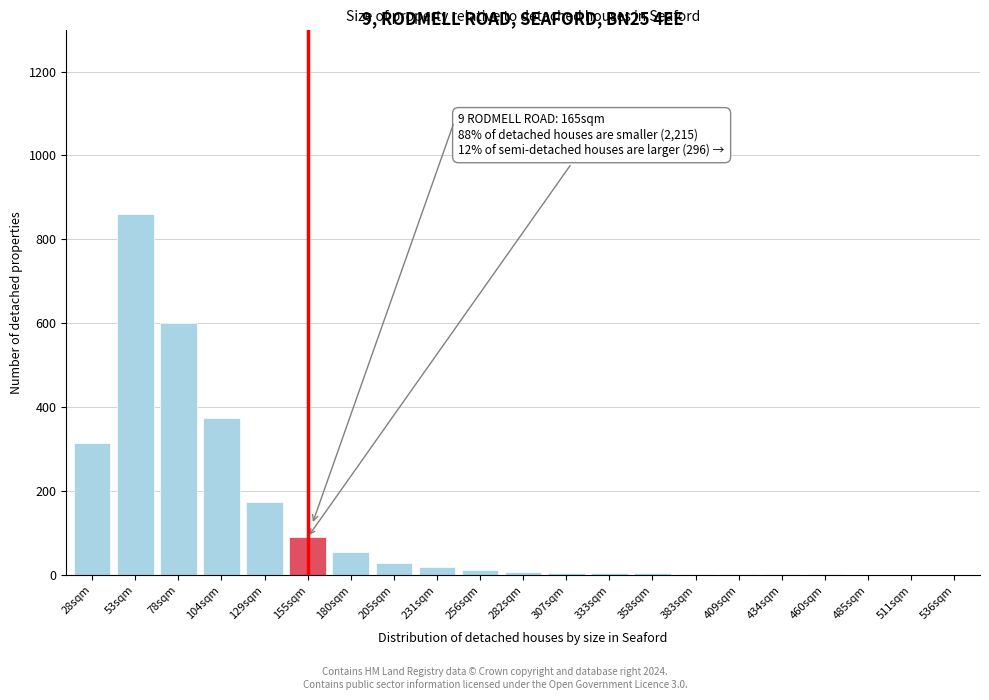

Which category has the highest value across all series?

53sqm